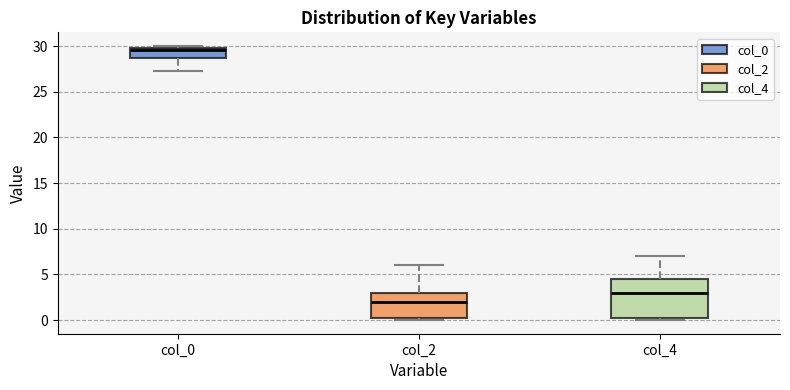

Comparing the boxes themselves (not the whiskers), which one is the tallest?

col_4